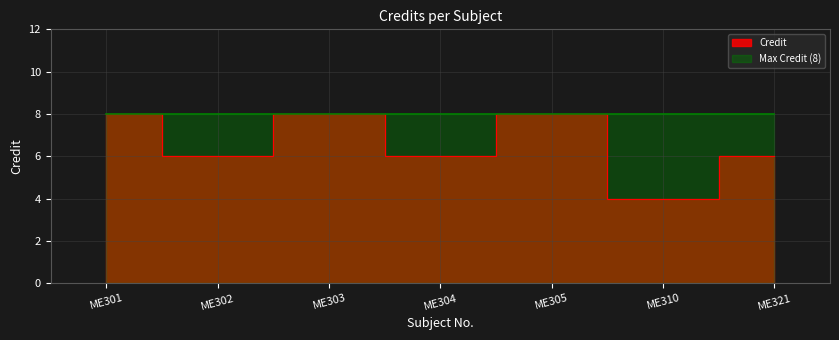

Is it true that the value at ME303 is 8?

True